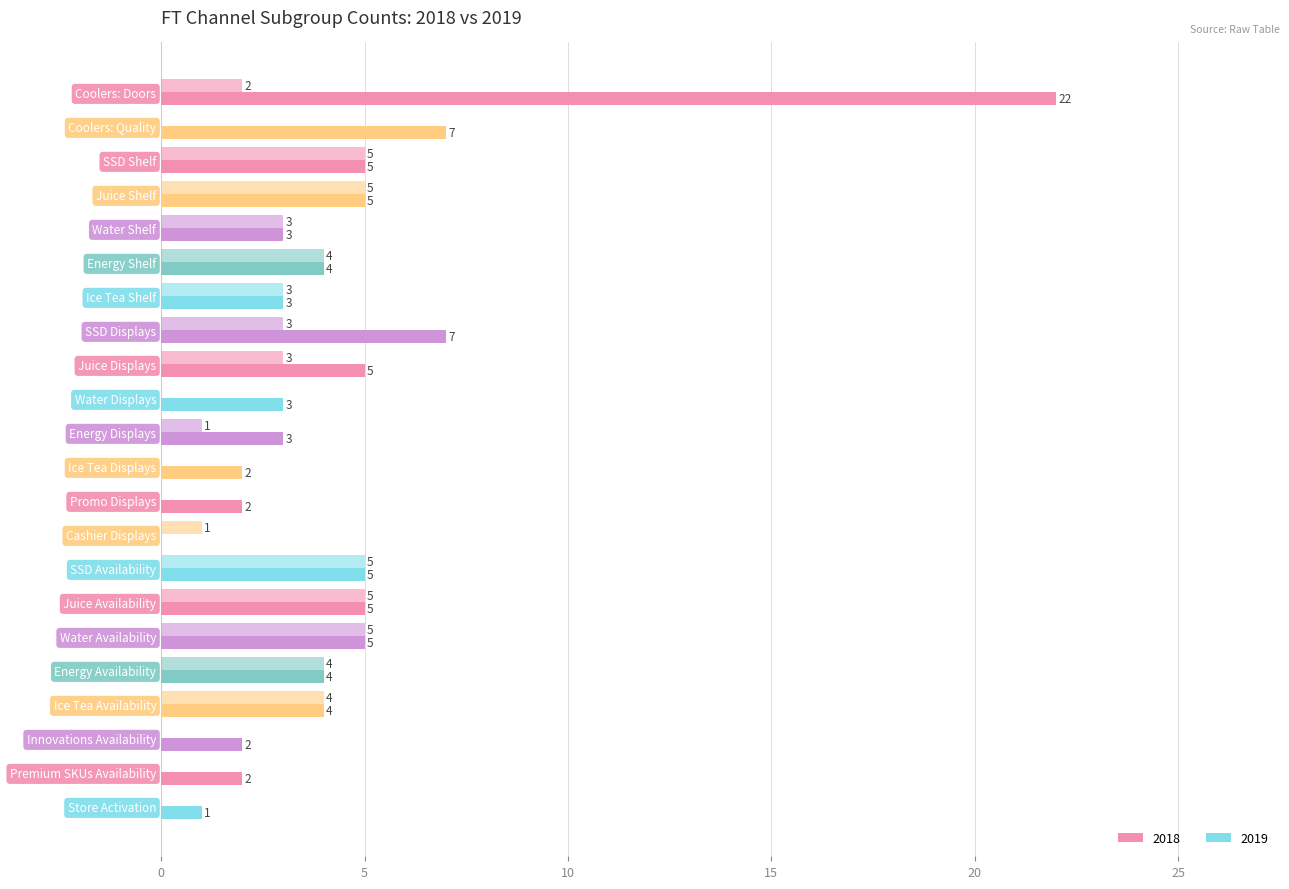

What is the label of the 21st bar from the right?

Coolers: Quality